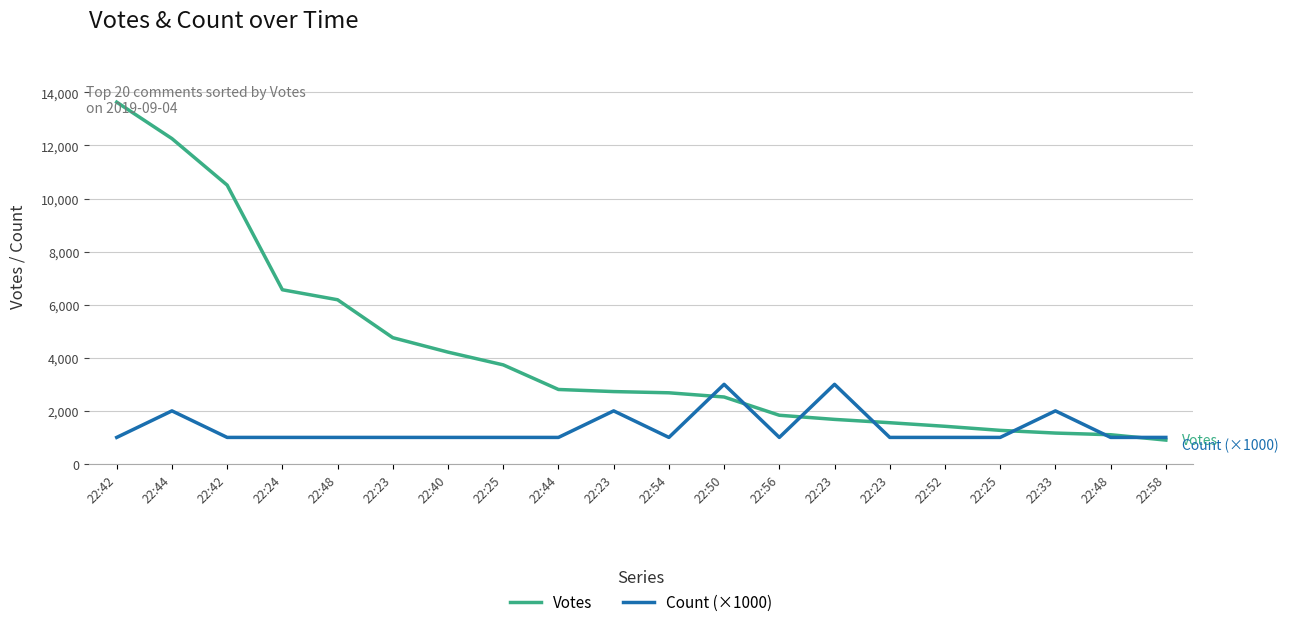

Reading left to right, what are all the values shown in this chart?

Votes: 13631	12258	10505	6563	6186	4757	4213	3733	2806	2727	2681	2523	1835	1679	1554	1419	1266	1164	1101	899
Count (×1000): 1000	2000	1000	1000	1000	1000	1000	1000	1000	2000	1000	3000	1000	3000	1000	1000	1000	2000	1000	1000